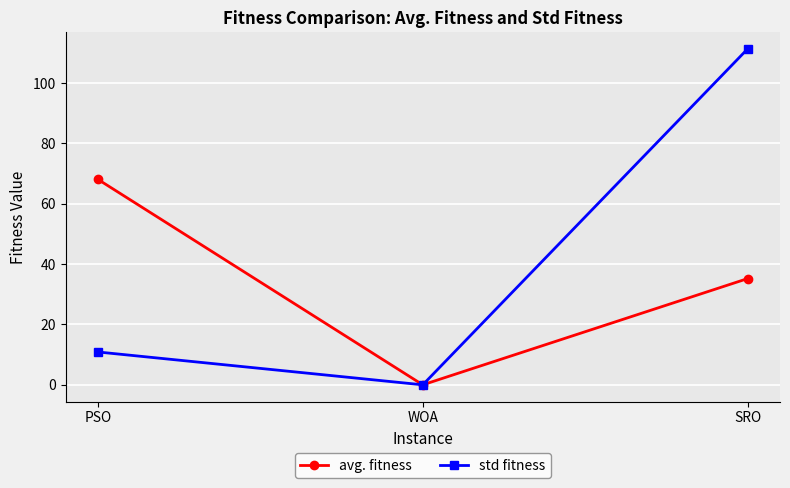

Which series has the largest range (max minus min)?

std fitness